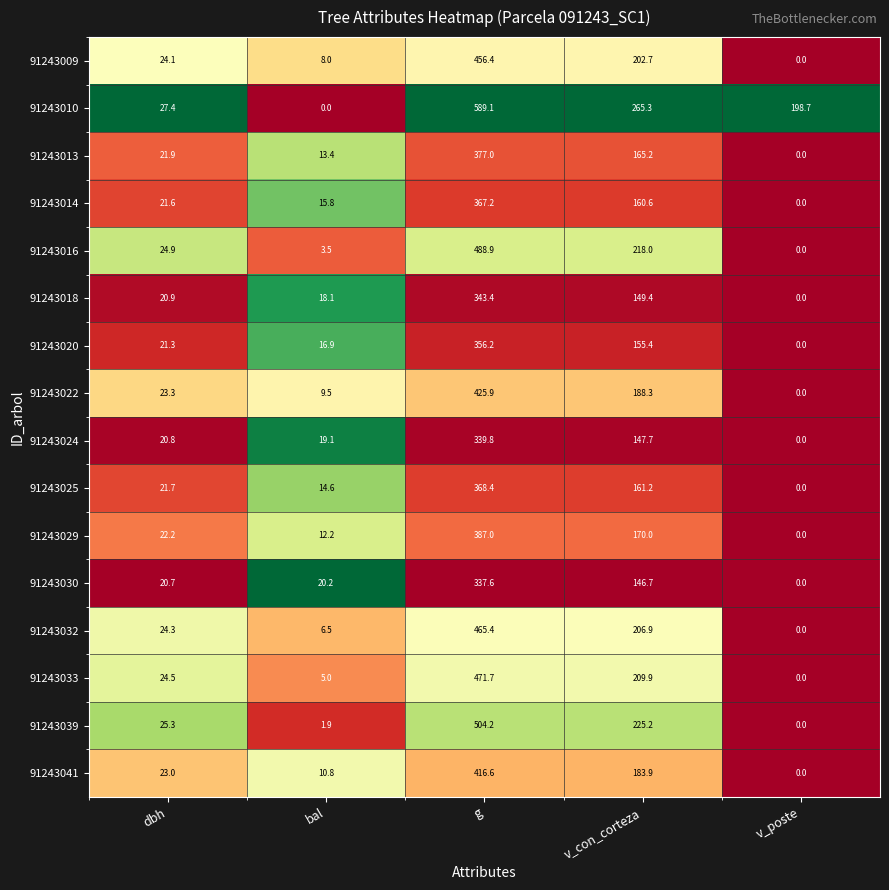

Count the number of data series in this chart.

16